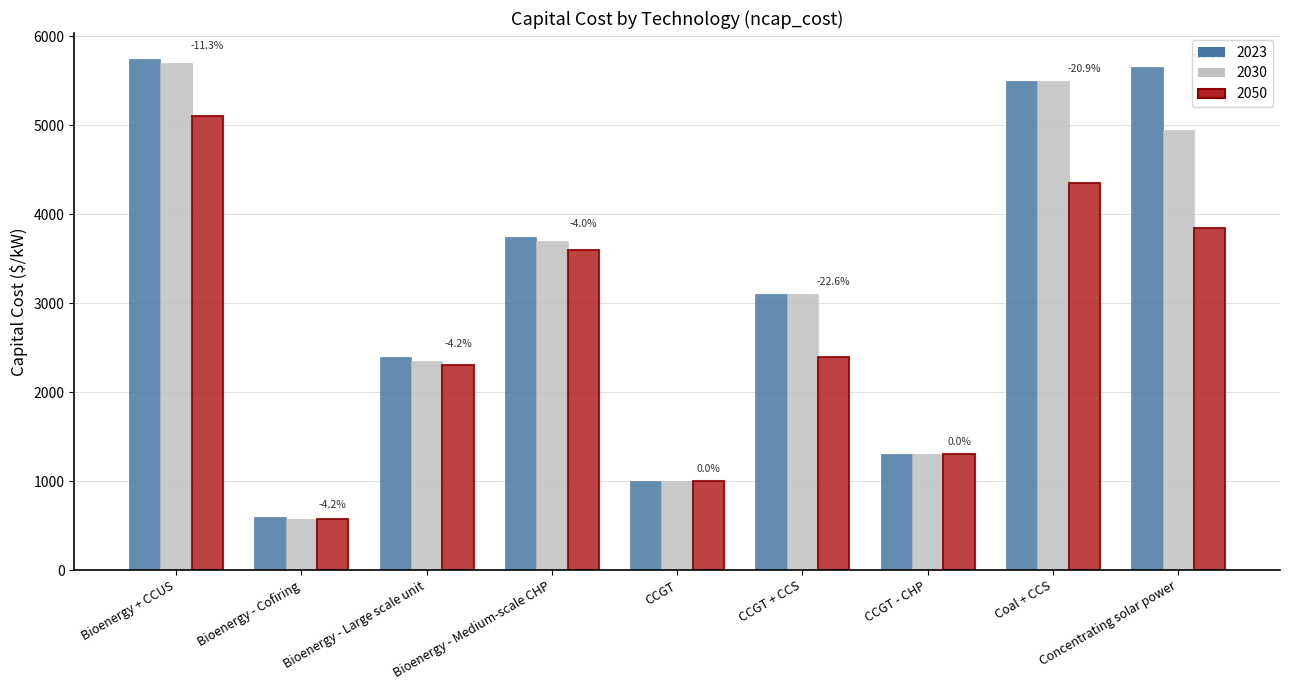

Which series has the largest total across all categories?

2023